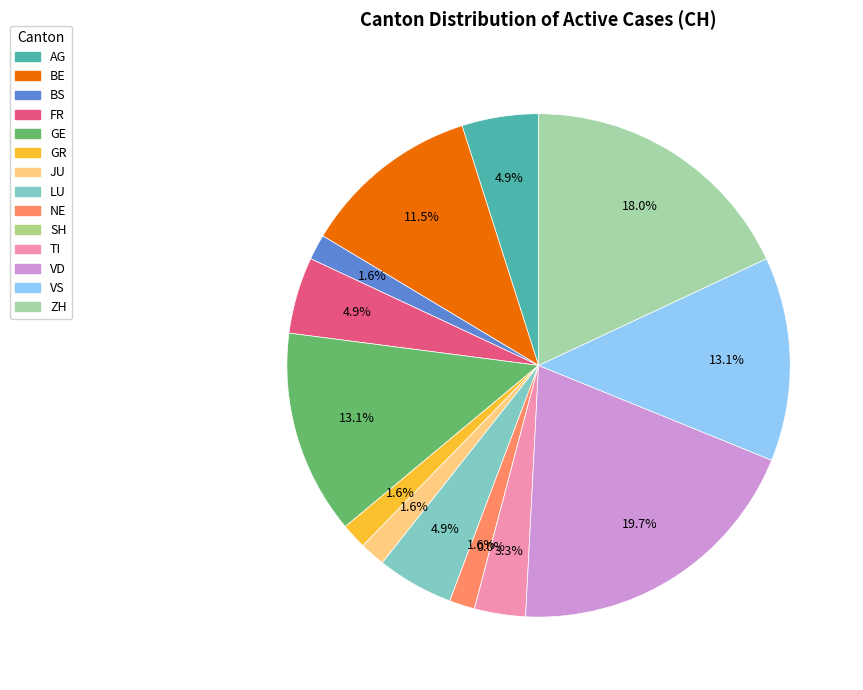

How much of the chart is everything except GE?

86.9%